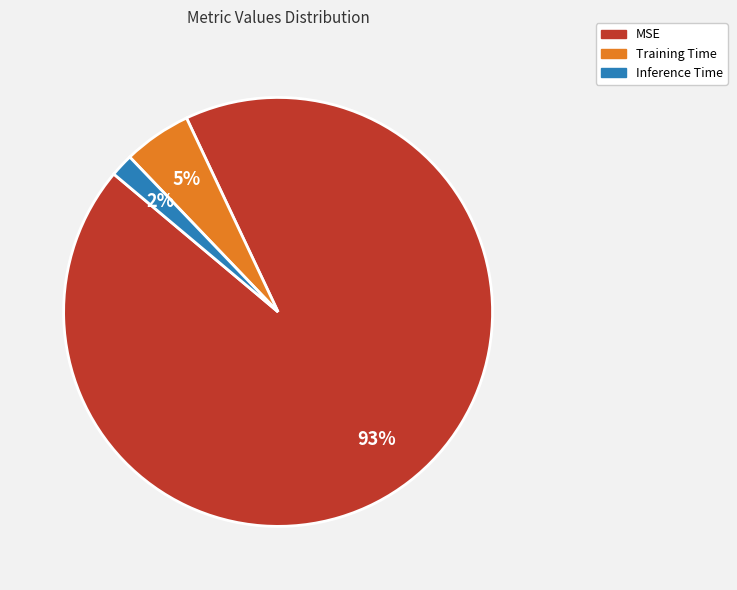

Is Training Time the majority of the pie?

No